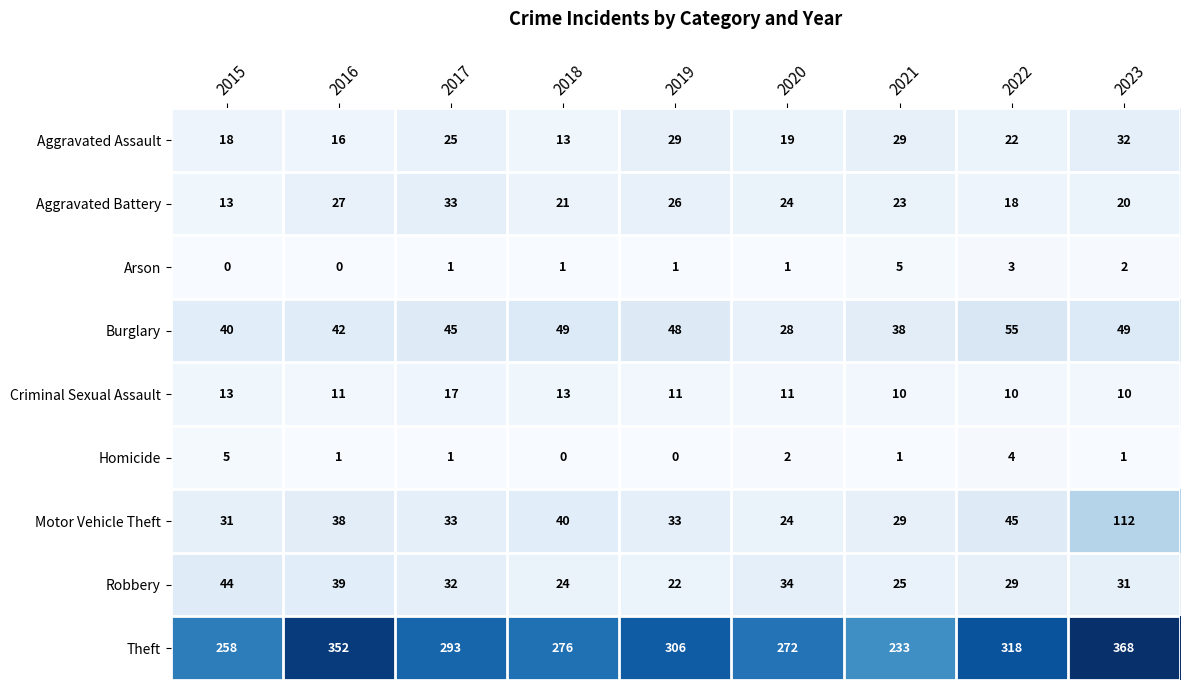

Rank the series at 2016 from lowest to highest value.

Arson, Homicide, Criminal Sexual Assault, Aggravated Assault, Aggravated Battery, Motor Vehicle Theft, Robbery, Burglary, Theft